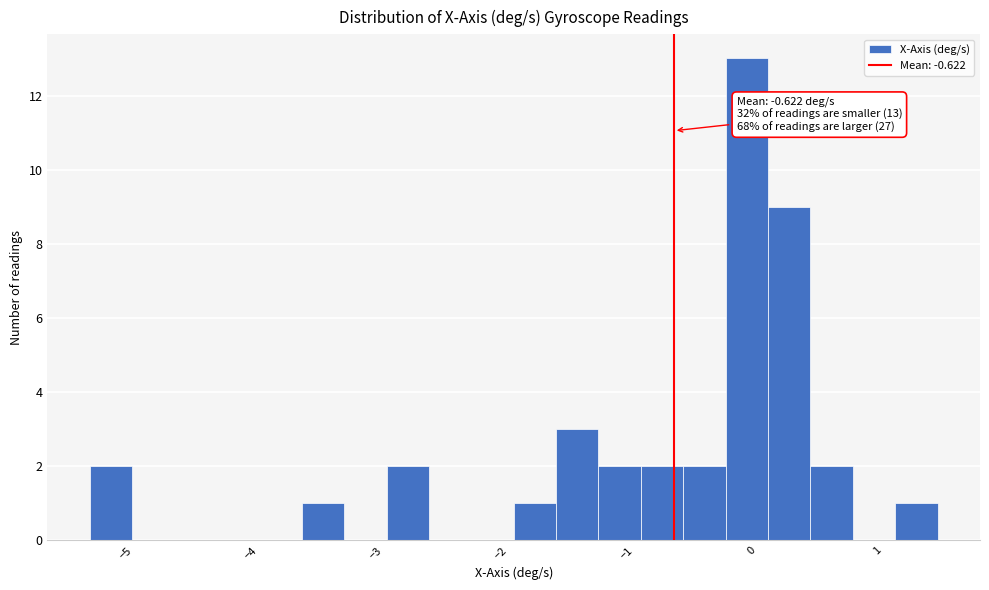

Around what value on the x-axis is the tallest bar? Give the approximate position of its centre, as read against the axis.

0.0